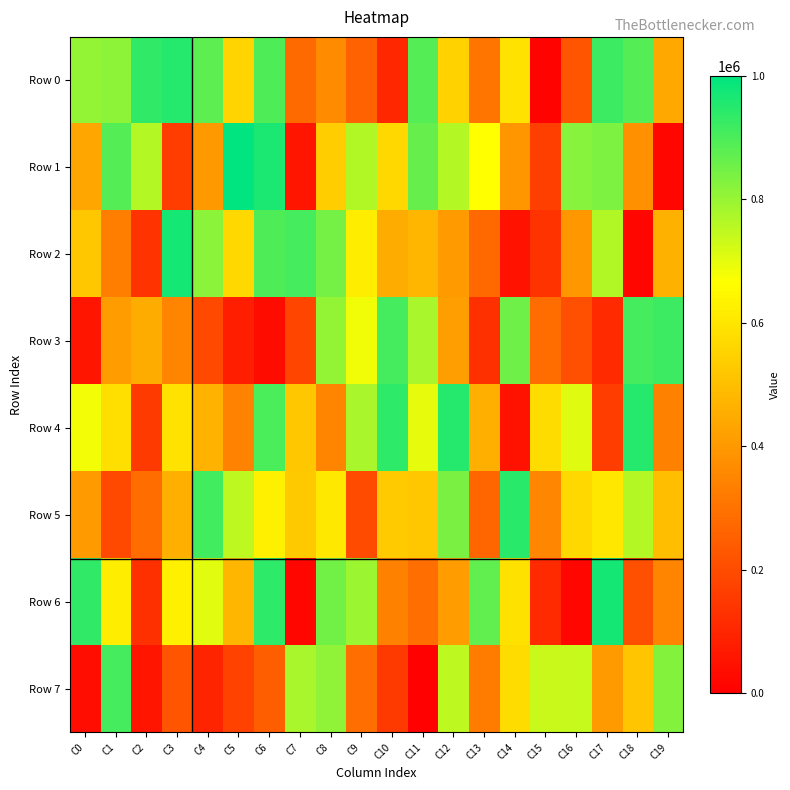

What is the minimum value shown in the chart?

7540